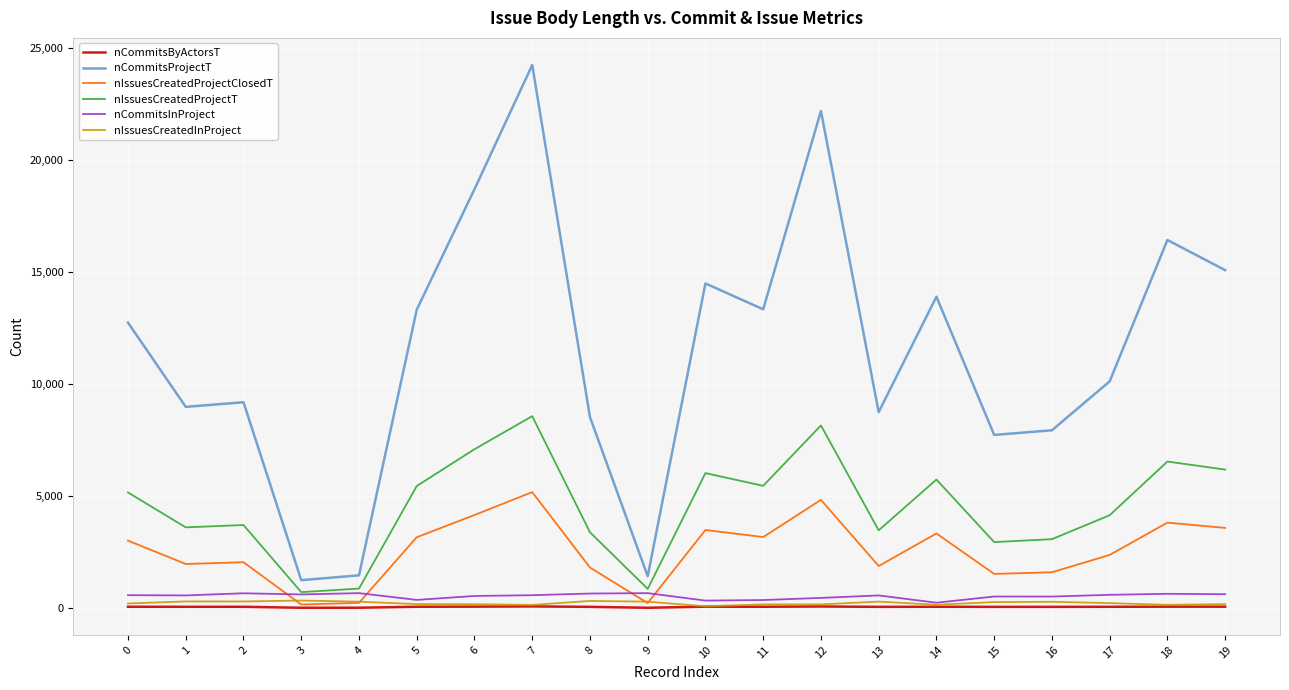

What is the spread (max minus min) of values at 4?

1445